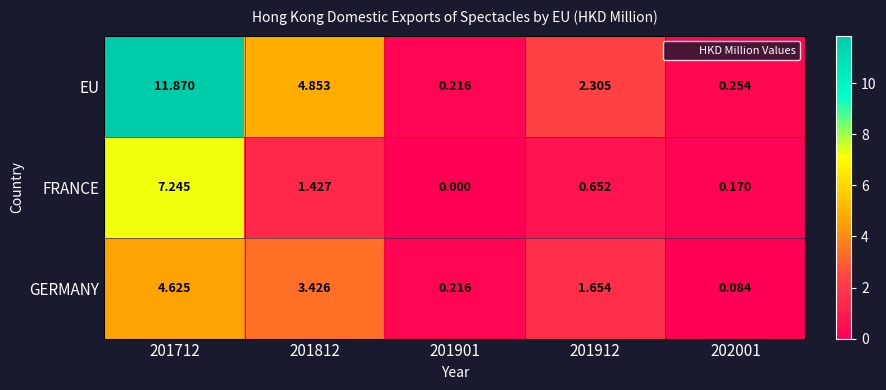

At how many categories does at least one series exceed 6?

1